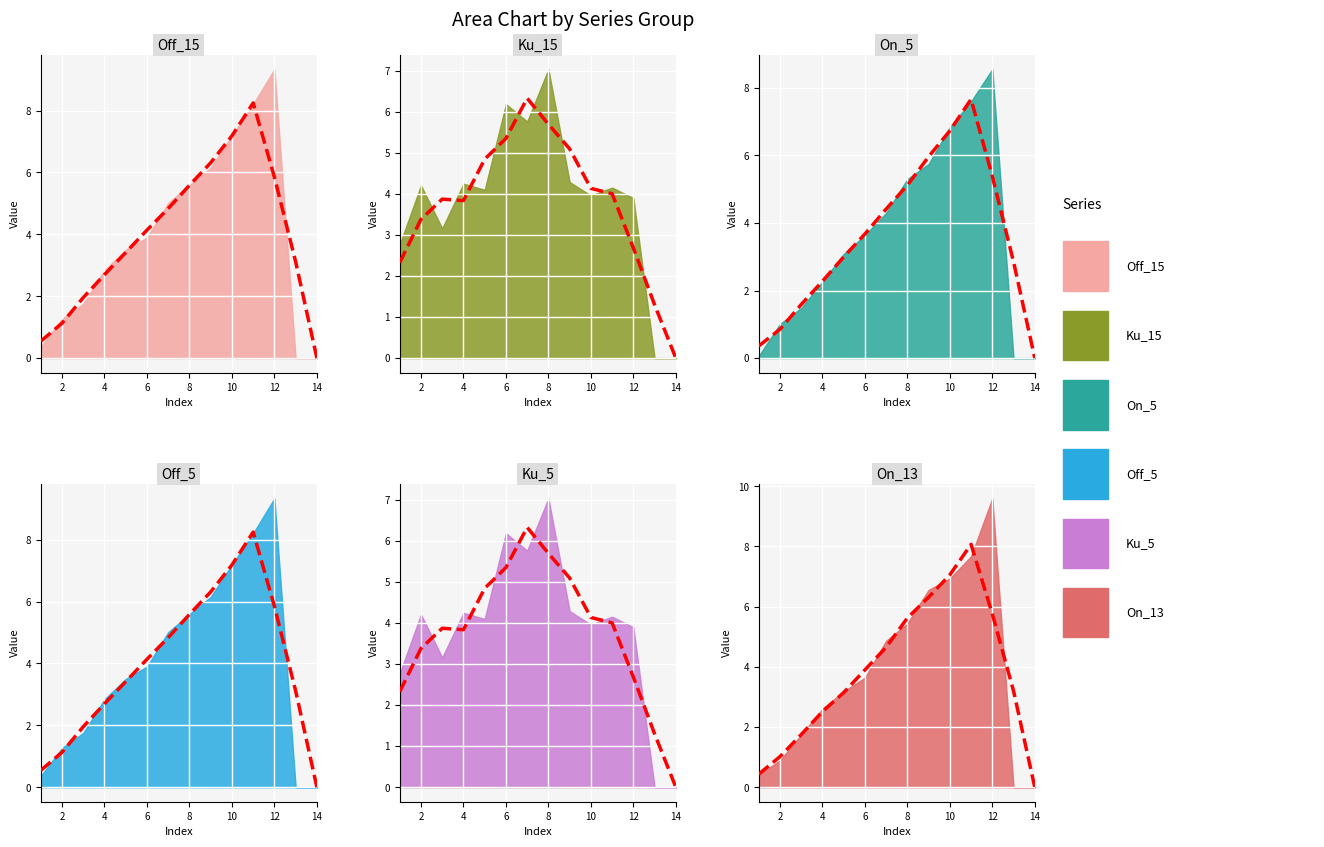

What is the difference between the maximum and minimum values in the Ku_5 series?

7.0